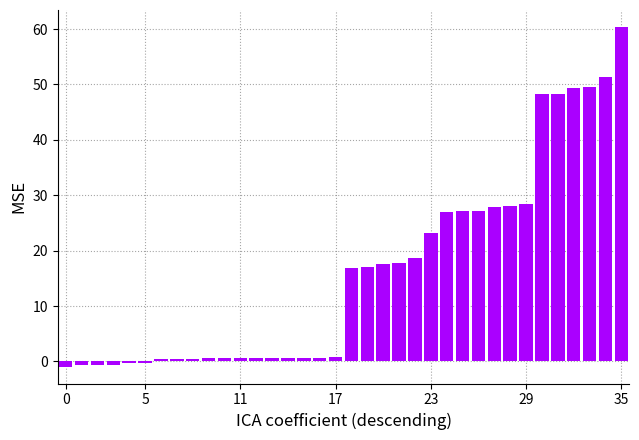

What is the sum of all values?

588.2